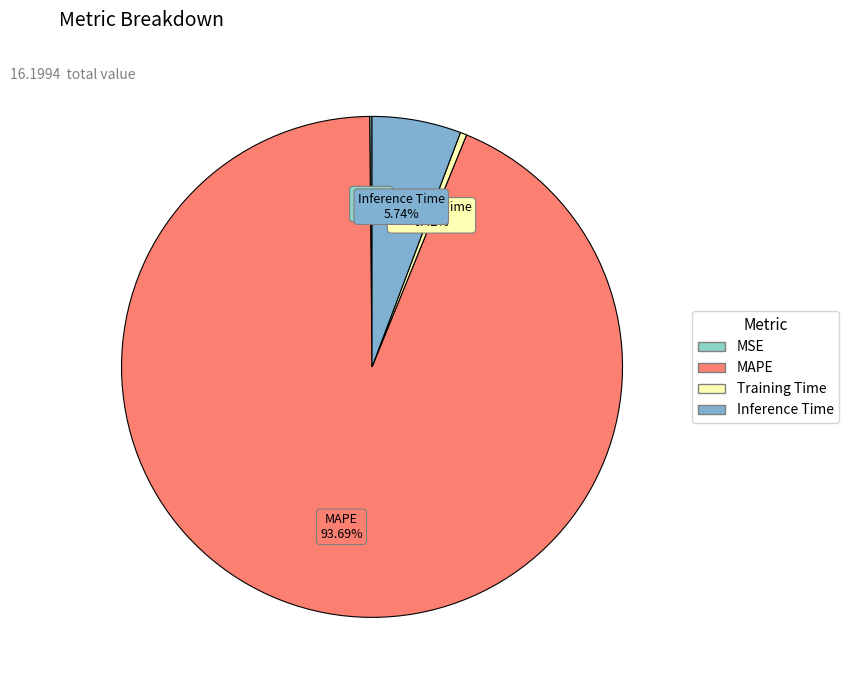

Does MAPE represent more than half of the total?

Yes